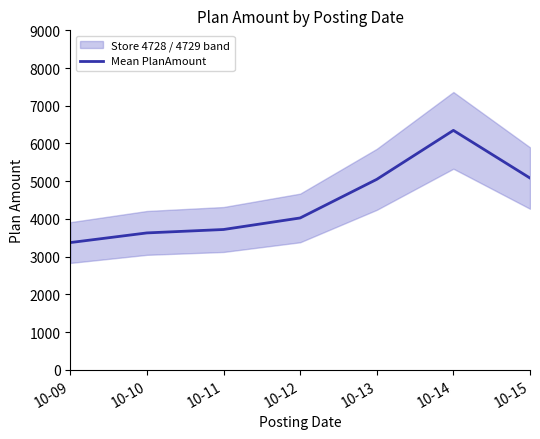

Does the chart have visible grid lines?

No